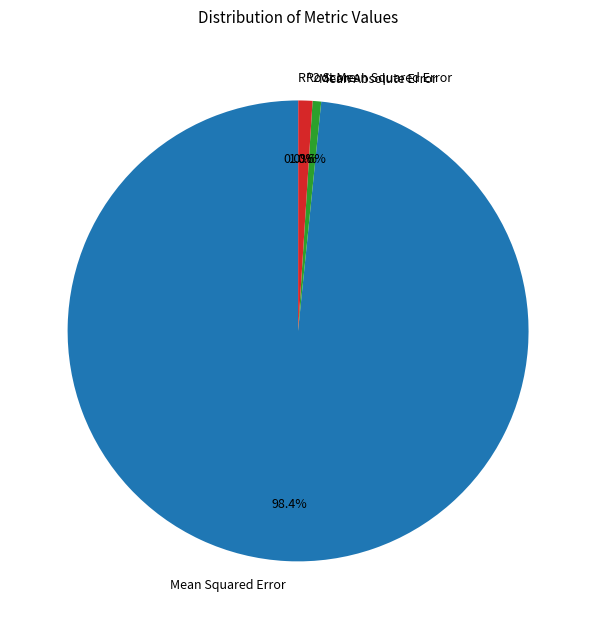

Does Root Mean Squared Error represent more than half of the total?

No